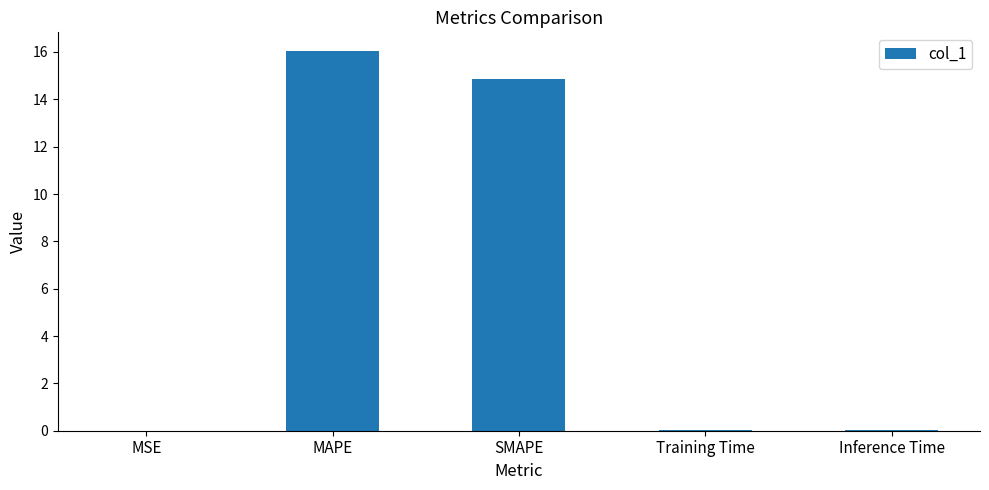

What is the greatest value displayed?

16.0